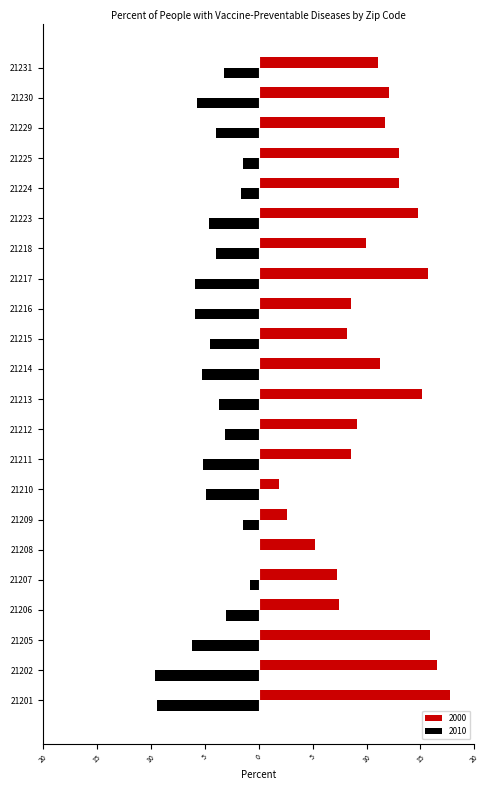

What is the lowest value of the 2000 series?

1.8